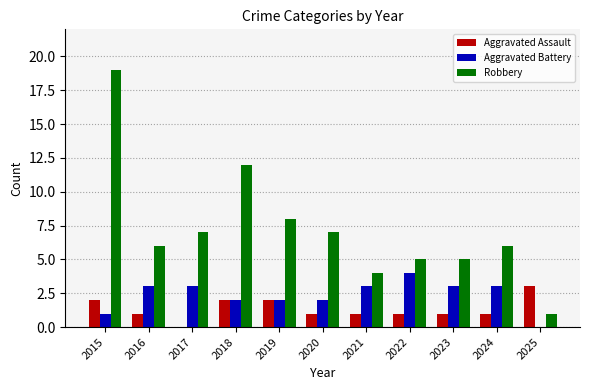

The value of Aggravated Battery at 2024 is 3. True or false?

True